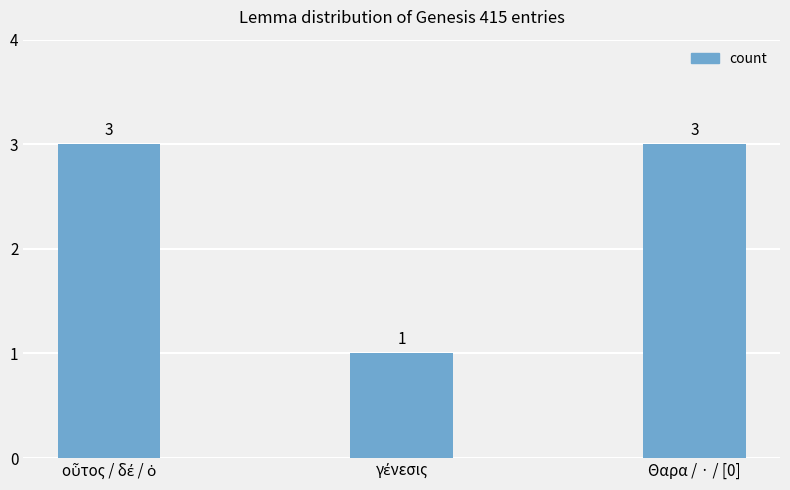

How many data points are less than 3?

1